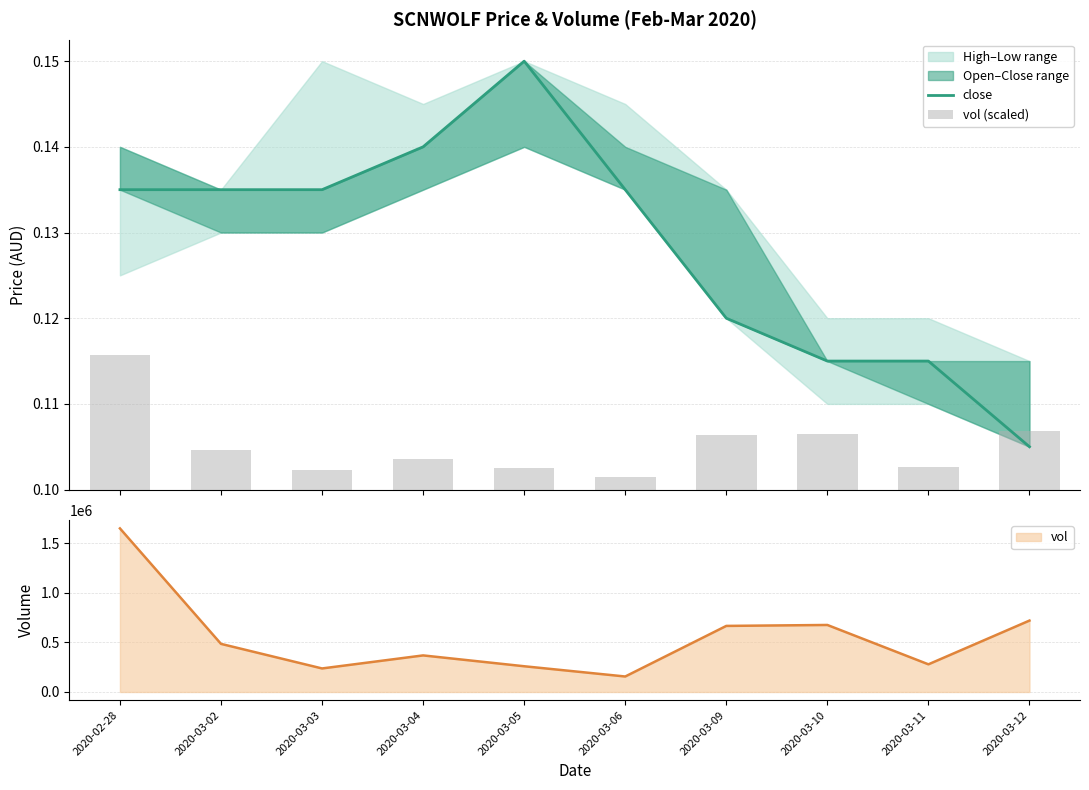

What is the difference between the maximum and minimum values in the vol series?

1491600.0